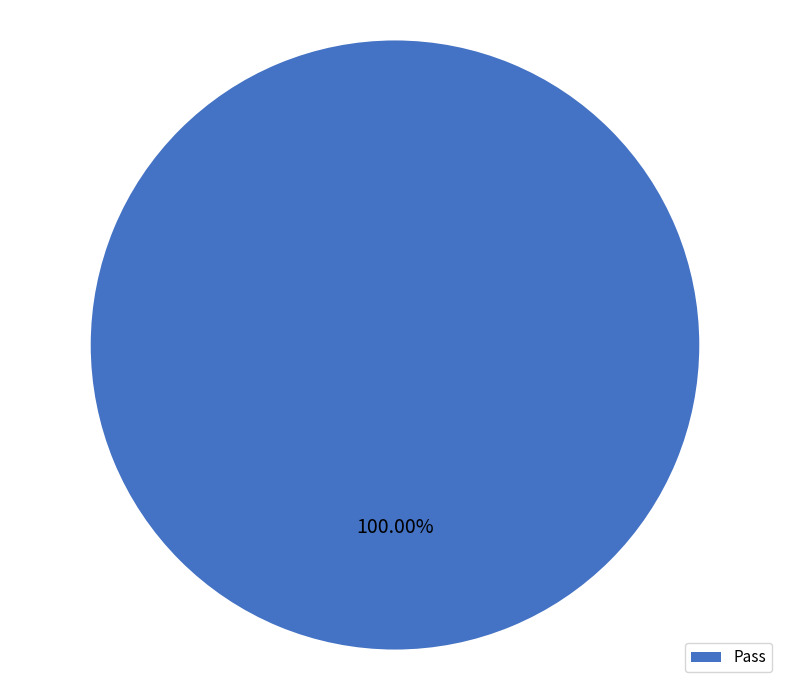

Rank the categories by value from highest to lowest.

Pass